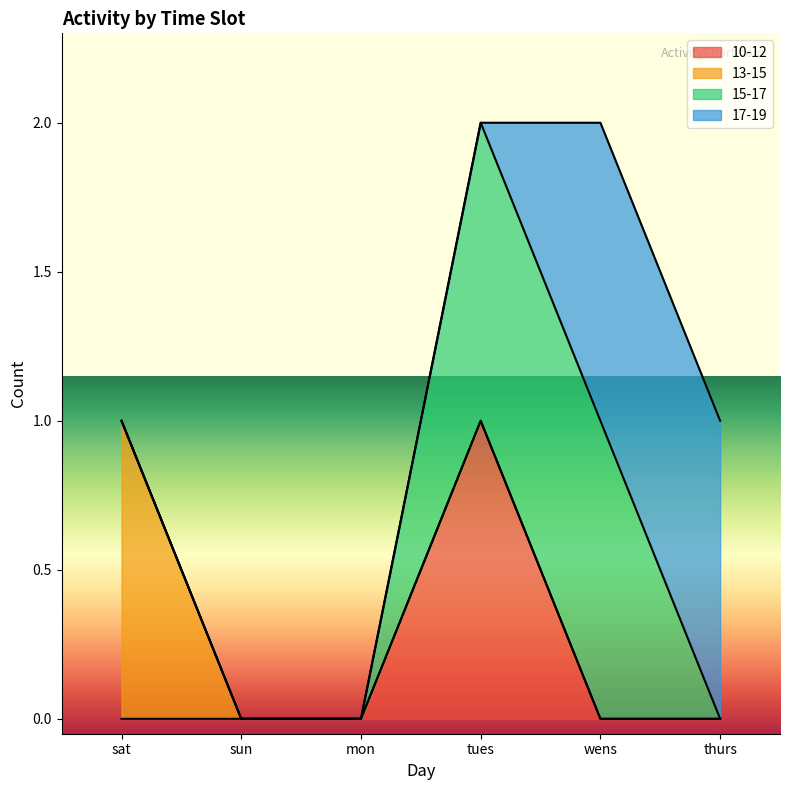

Reading left to right, what are all the values shown in this chart?

10-12: 0	0	0	1	0	0
13-15: 1	0	0	0	0	0
15-17: 0	0	0	1	1	0
17-19: 0	0	0	0	1	1